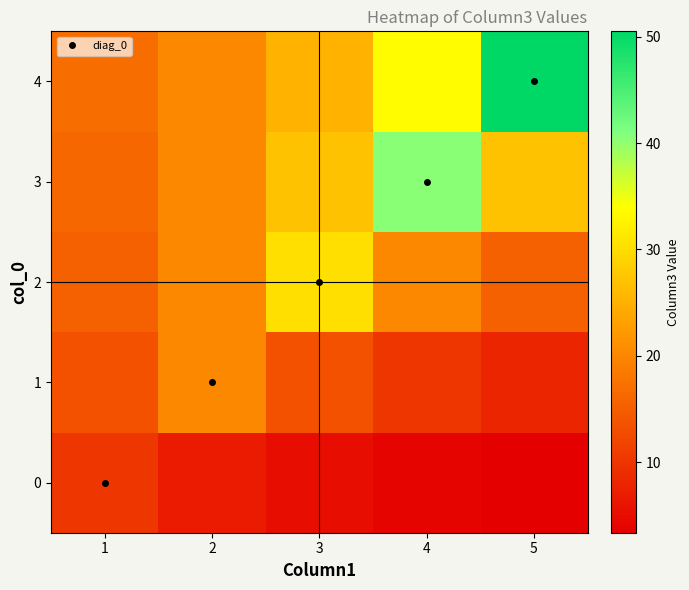

At which category is the sum across all series the highest?

4